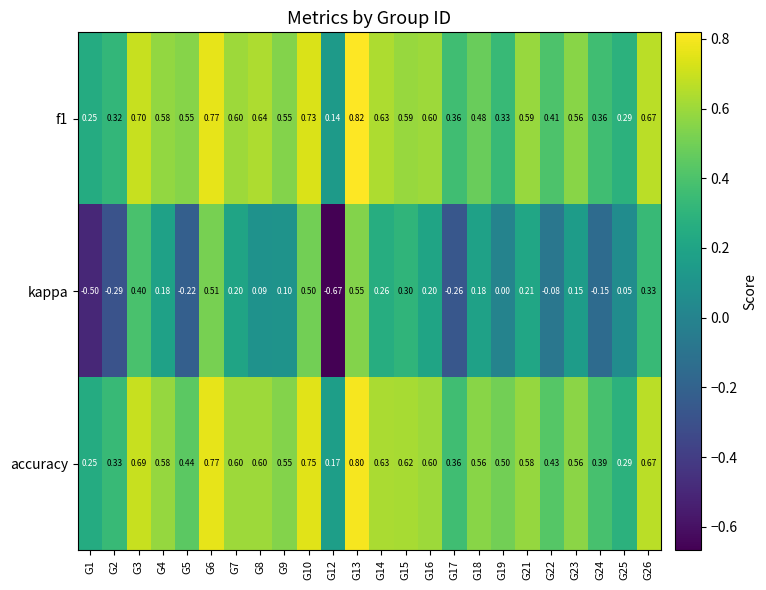

Is the value of accuracy at G18 greater than the value of kappa at G4?

Yes